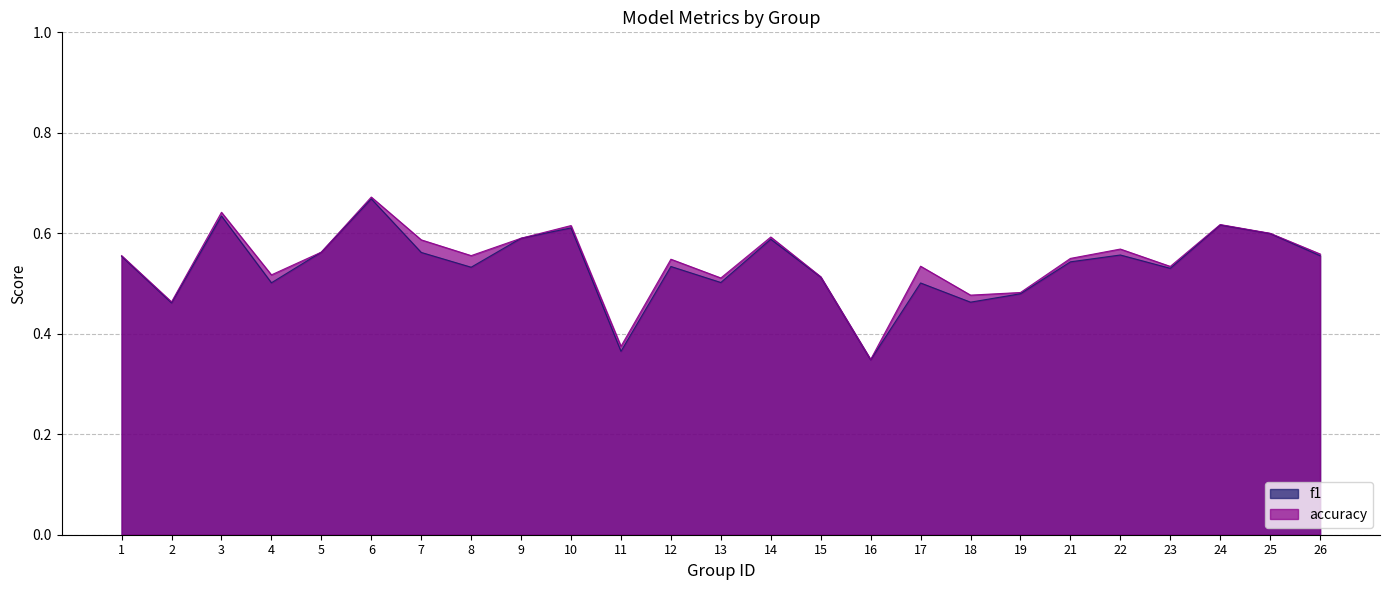

How many lines are shown in the chart?

2